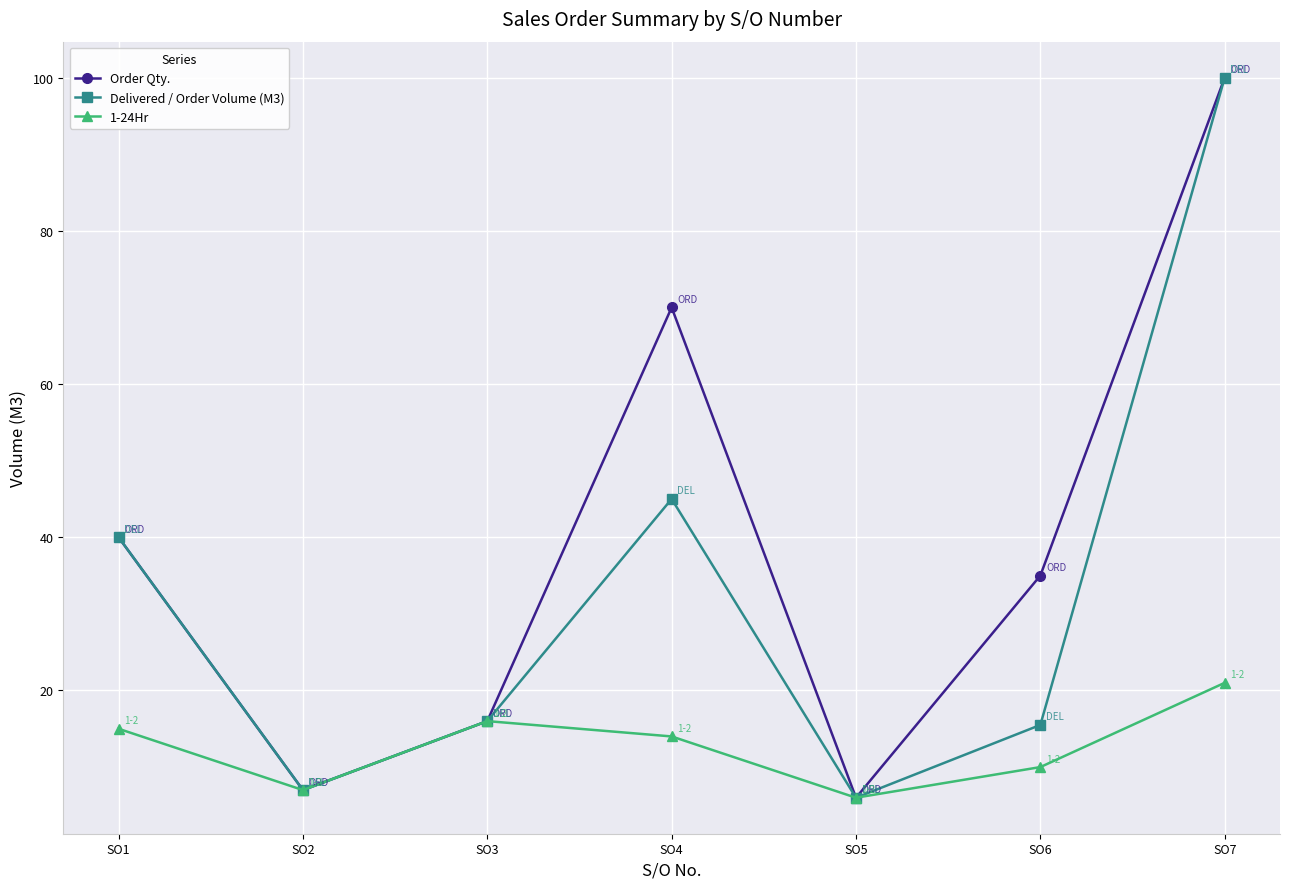

True or false: Delivered / Order Volume (M3) has a value of 22.2 at SO3.

False